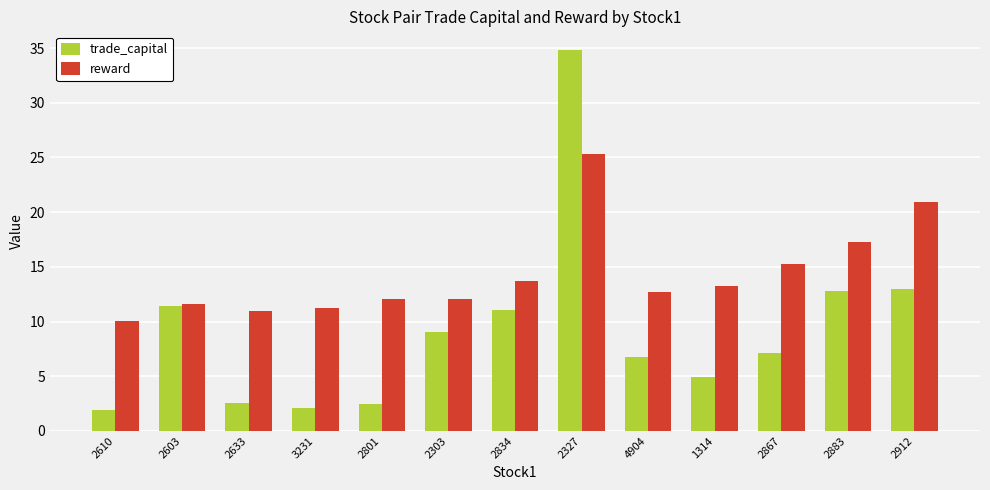

How many data points does each series have?

13